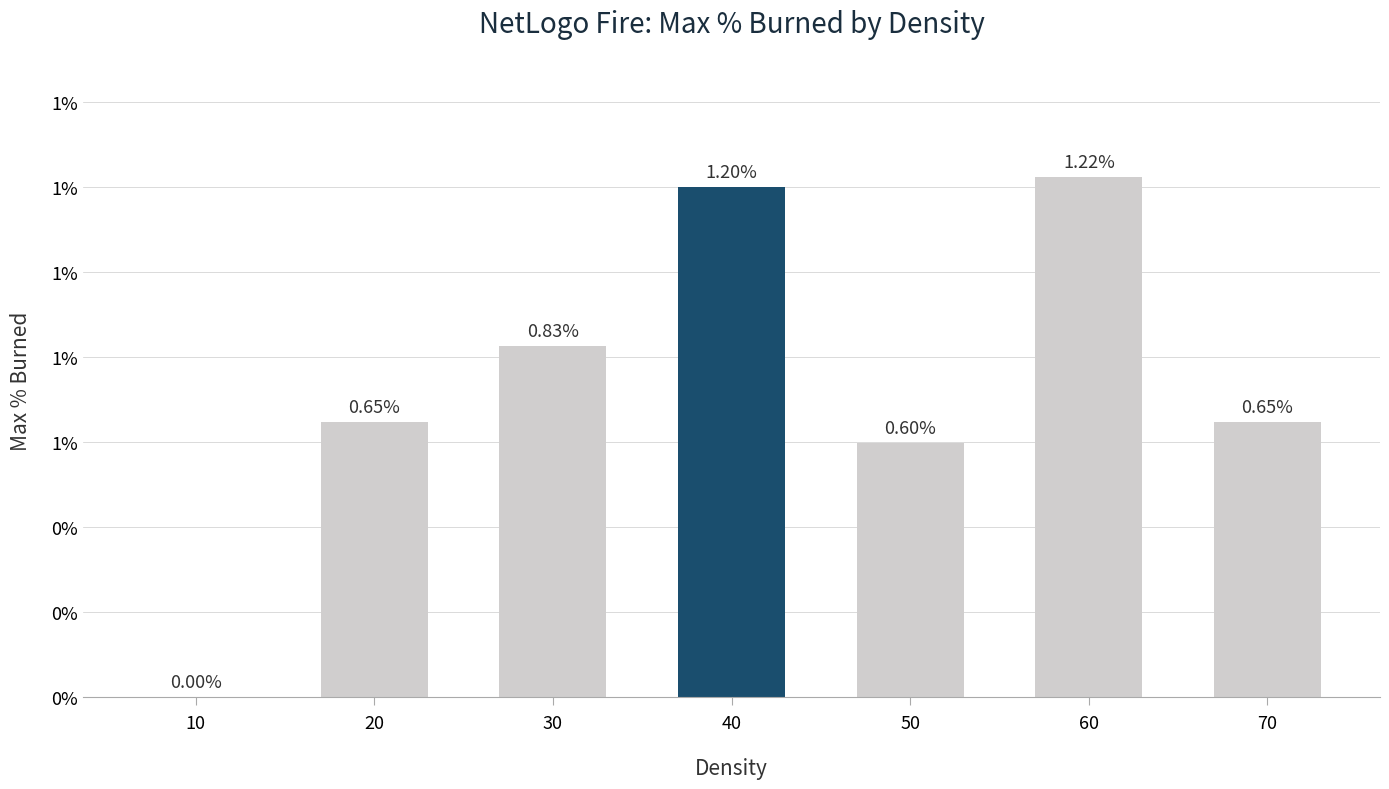

Are the bars horizontal?

No